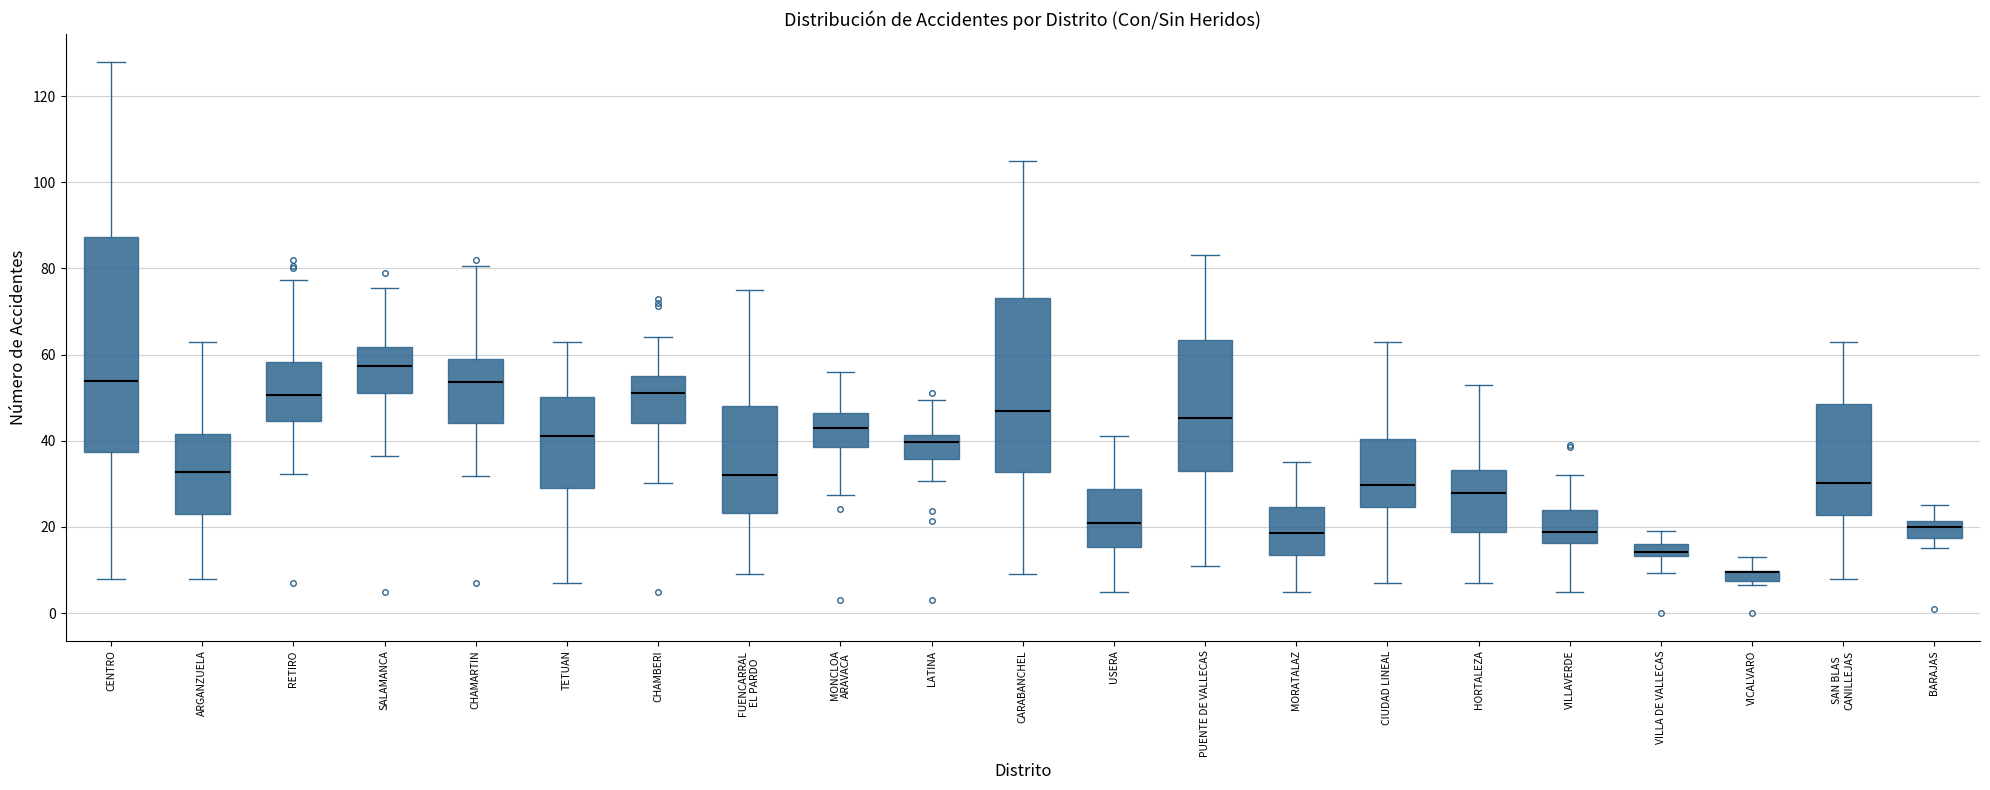

Where is the lower edge of the box for HORTALEZA on the y-axis? The values are not printed on the chart, so give them approximately, as read against the axis.

18